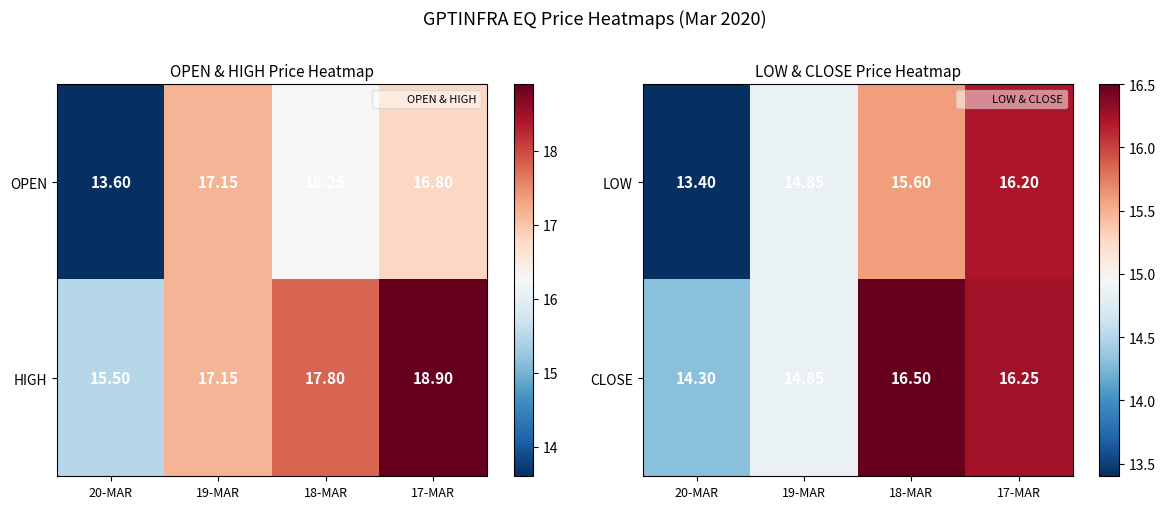

List the labels in order of CLOSE value, largest first.

18-MAR, 17-MAR, 19-MAR, 20-MAR